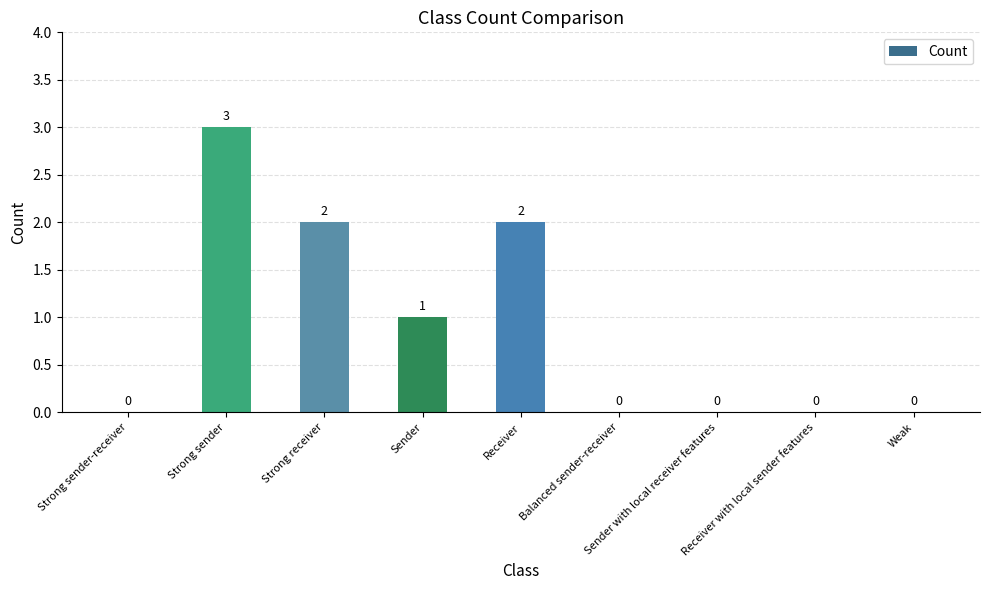

What is the sum of the values at Strong sender and Receiver?

5